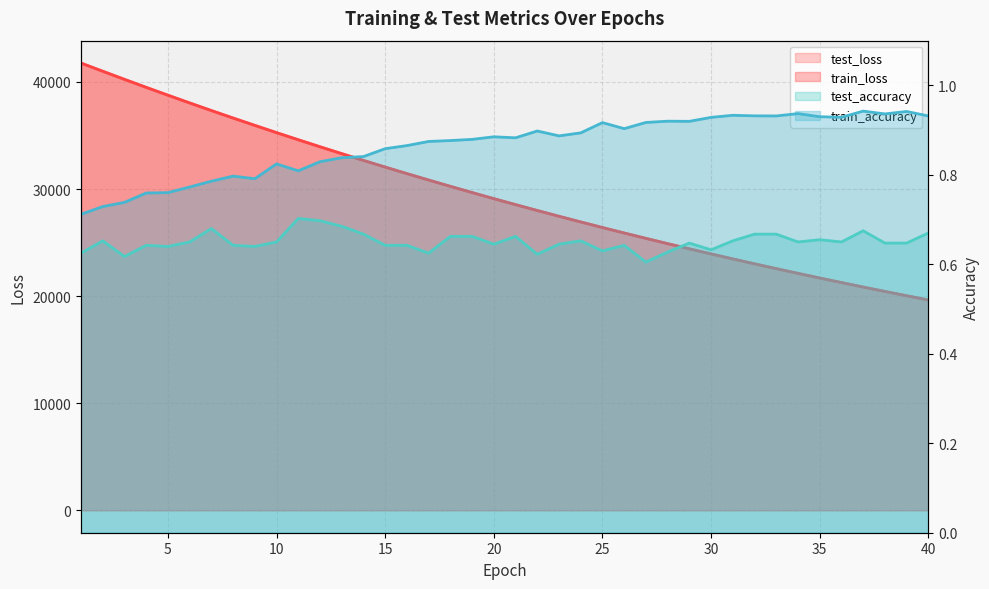

What is the sum of all train_accuracy values?

34.6